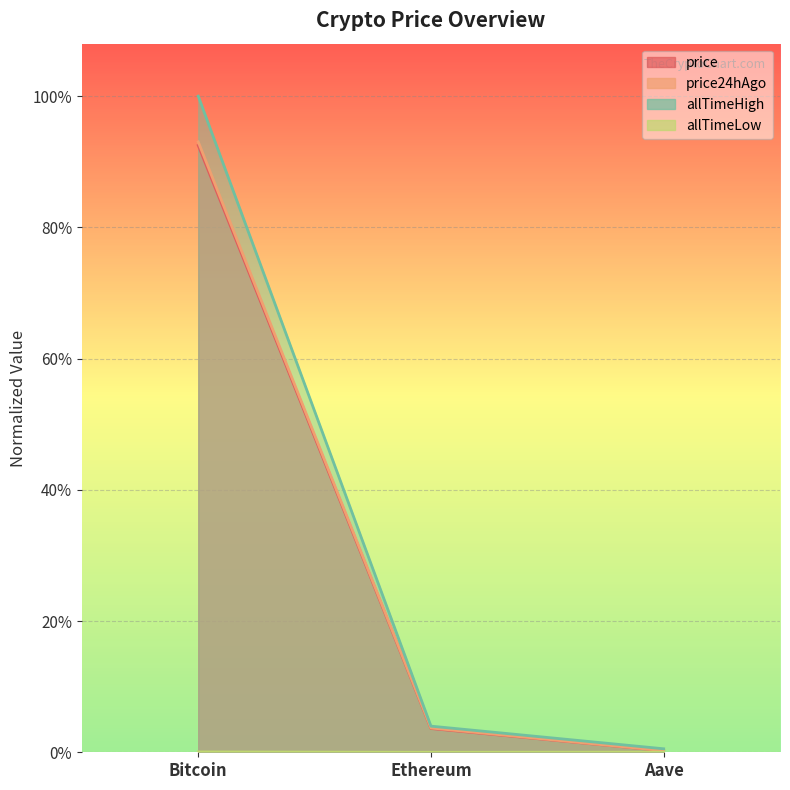

What position from the left is Ethereum?

2